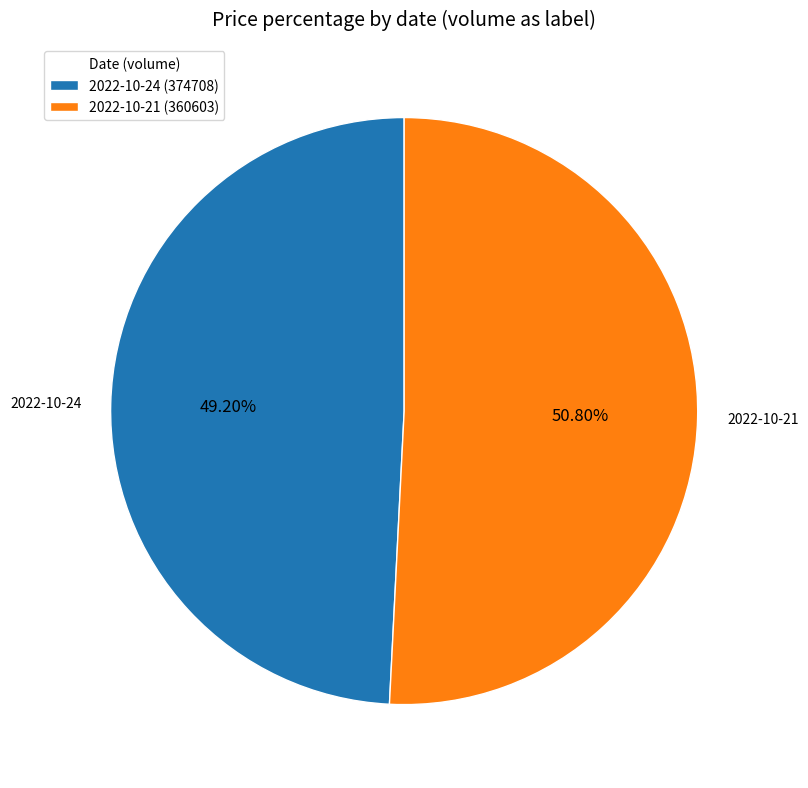

To the nearest percent, what percentage of the pie is 2022-10-21 (360603)?

51%